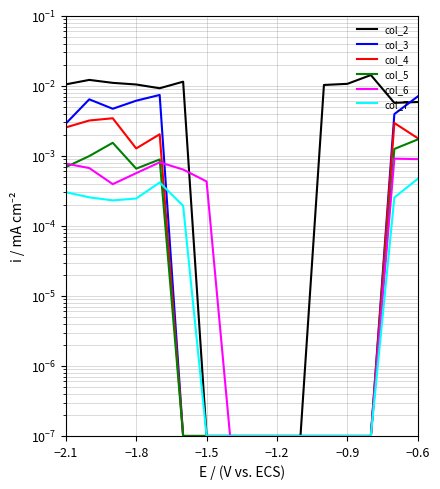

How many lines are shown in the chart?

6